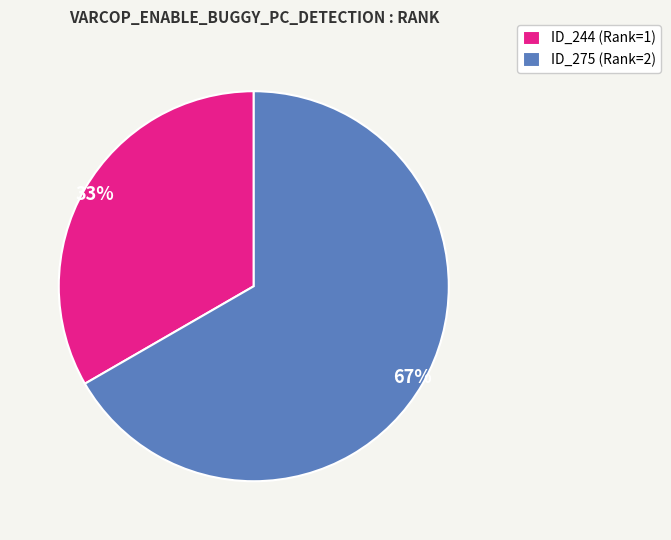

To the nearest percent, what portion does ID_275 (Rank=2) represent?

67%